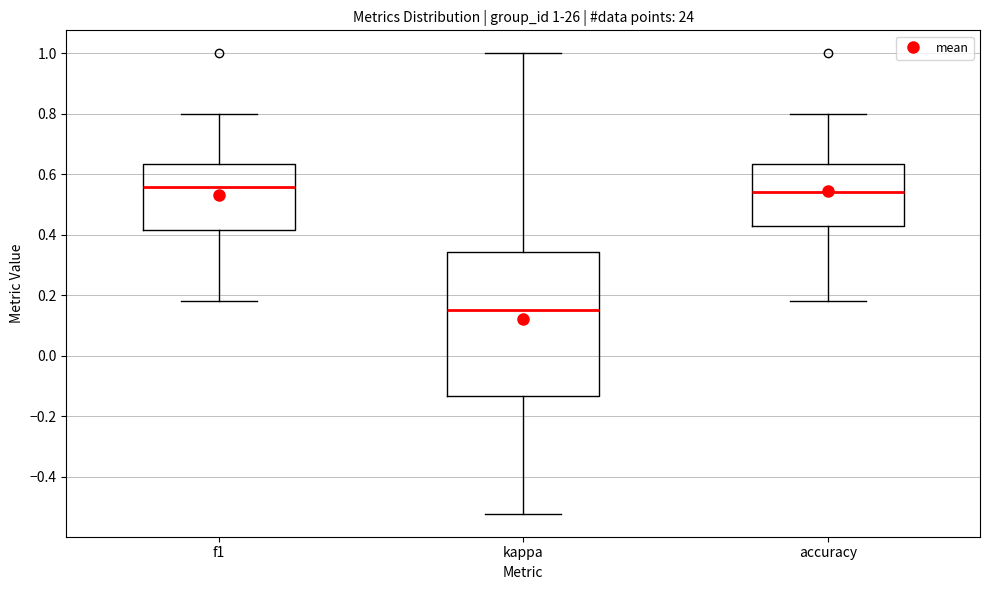

Which box has the lowest median line?

kappa